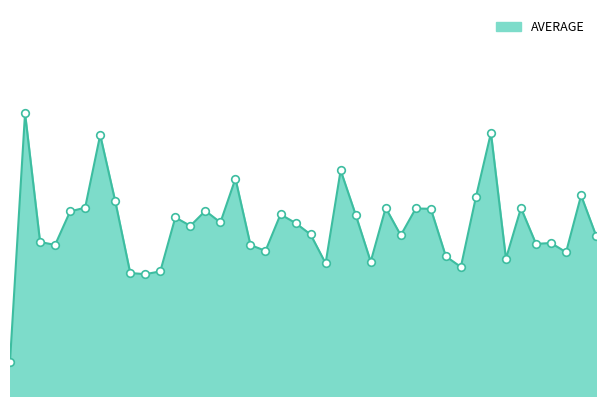

Does the chart have visible grid lines?

No